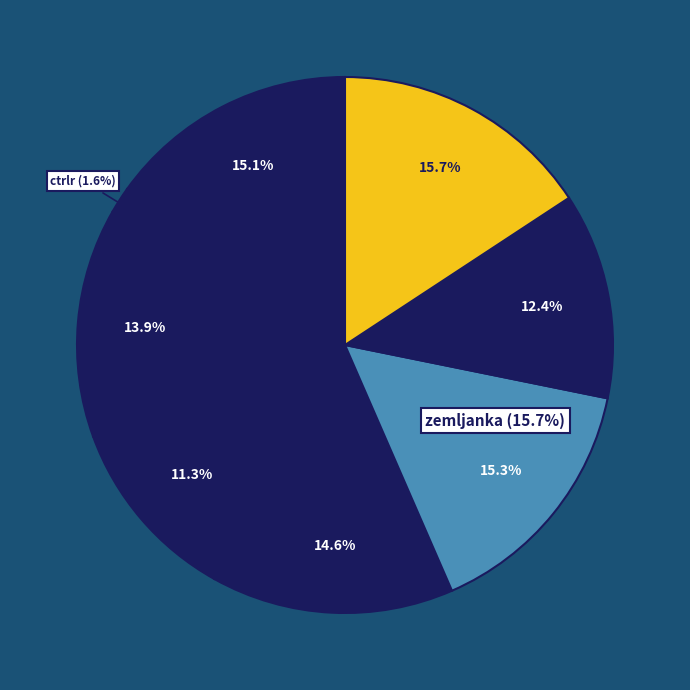

What is the smallest slice in the pie chart?

ctrlr.csv